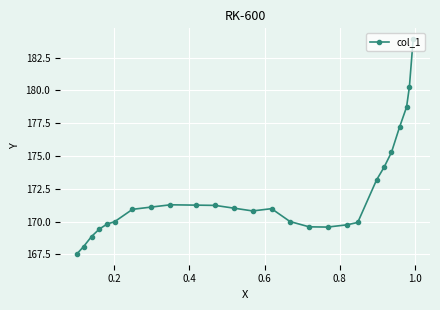

What is the difference between the maximum and minimum values?

16.4